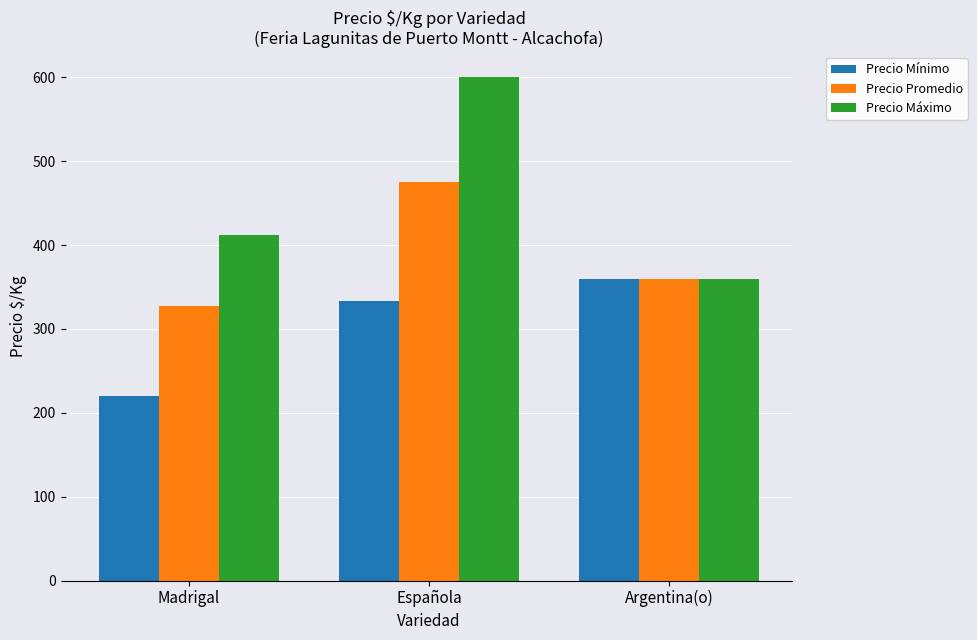

What position from the left is Argentina(o)?

3